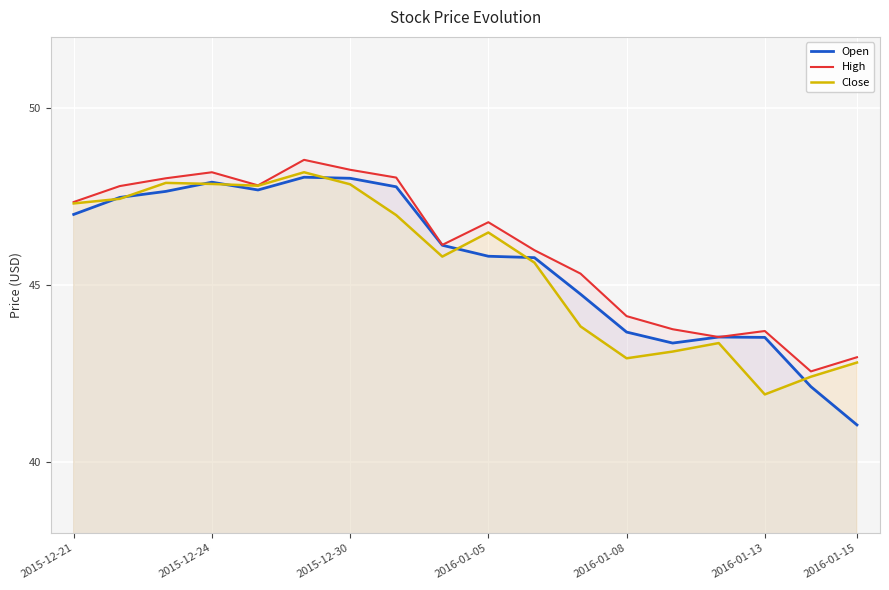

Rank the series by their maximum value, from highest to lowest.

High, Close, Open